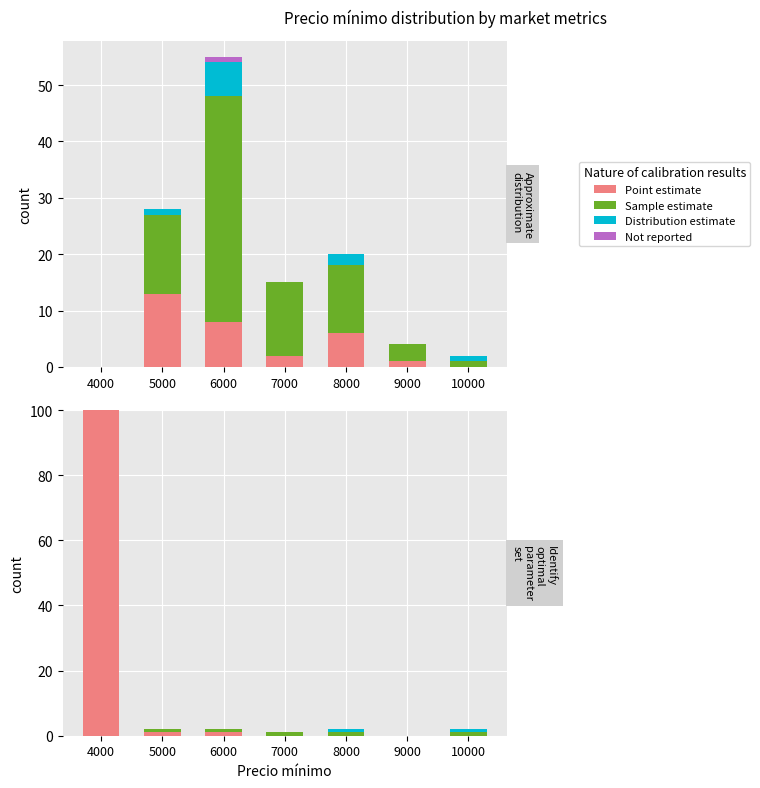

The Distribution estimate (Volumen) series shows 0 at 5000. True or false?

False